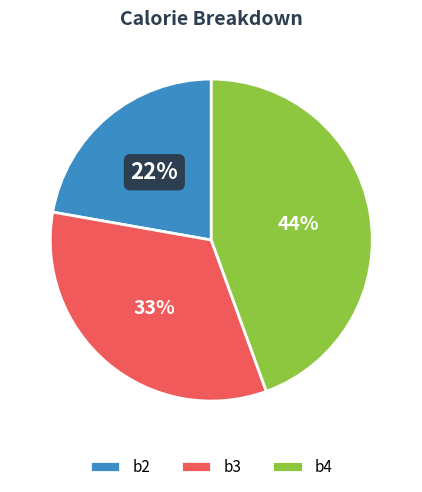

The b2 slice represents 29% of the pie. True or false?

False